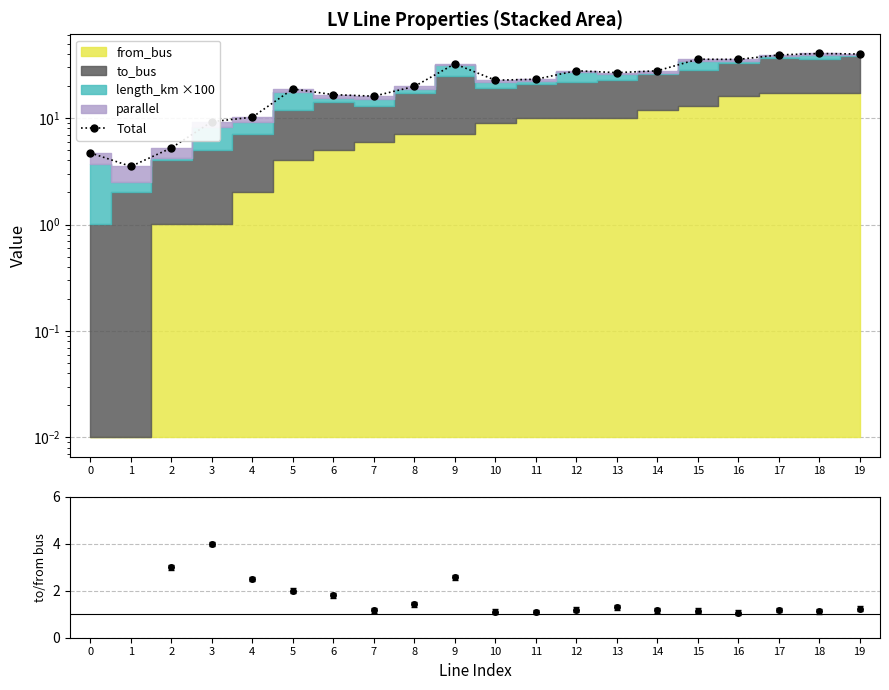

What is the average value?

22.8